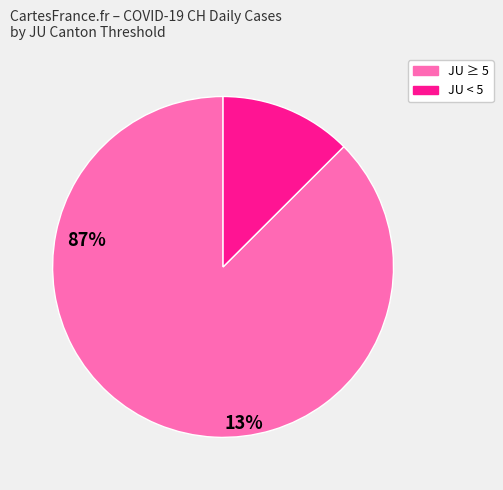

Is there any slice that represents more than half of the pie?

Yes